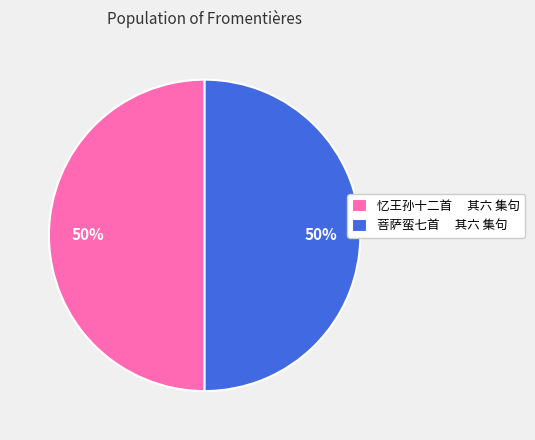

Approximately how many times larger is the value at 忆王孙十二首 其六 集句 compared to 菩萨蛮七首 其六 集句?

1.0